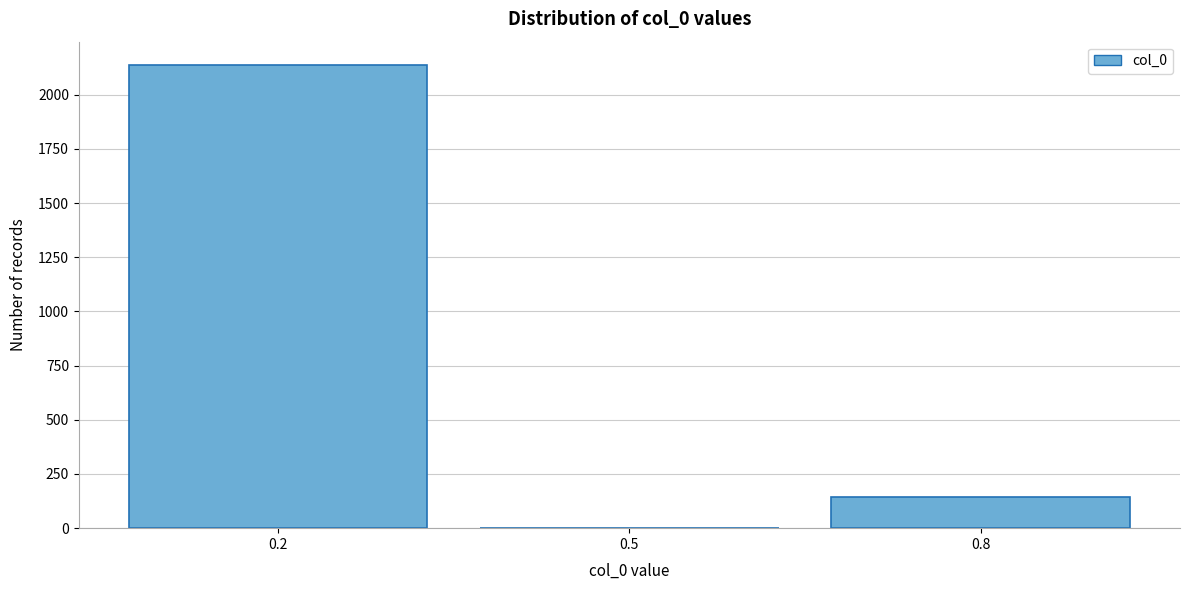

Reading left to right, extract all data points from this chart.

0.2=2138	0.5=0	0.8=143